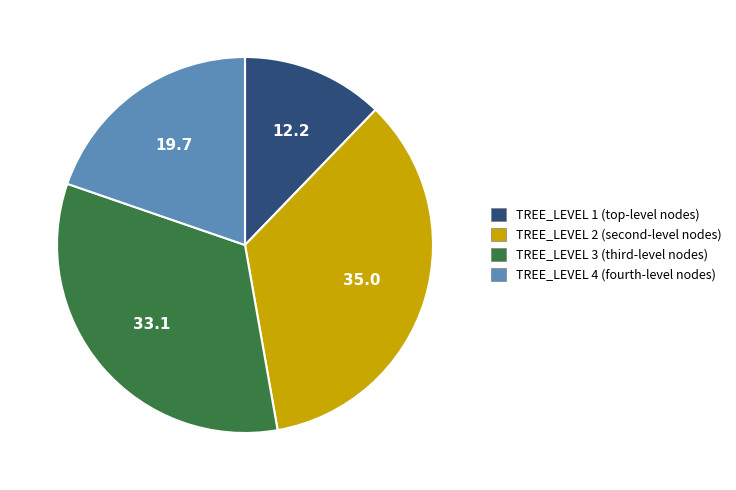

Does any single category account for the majority?

No